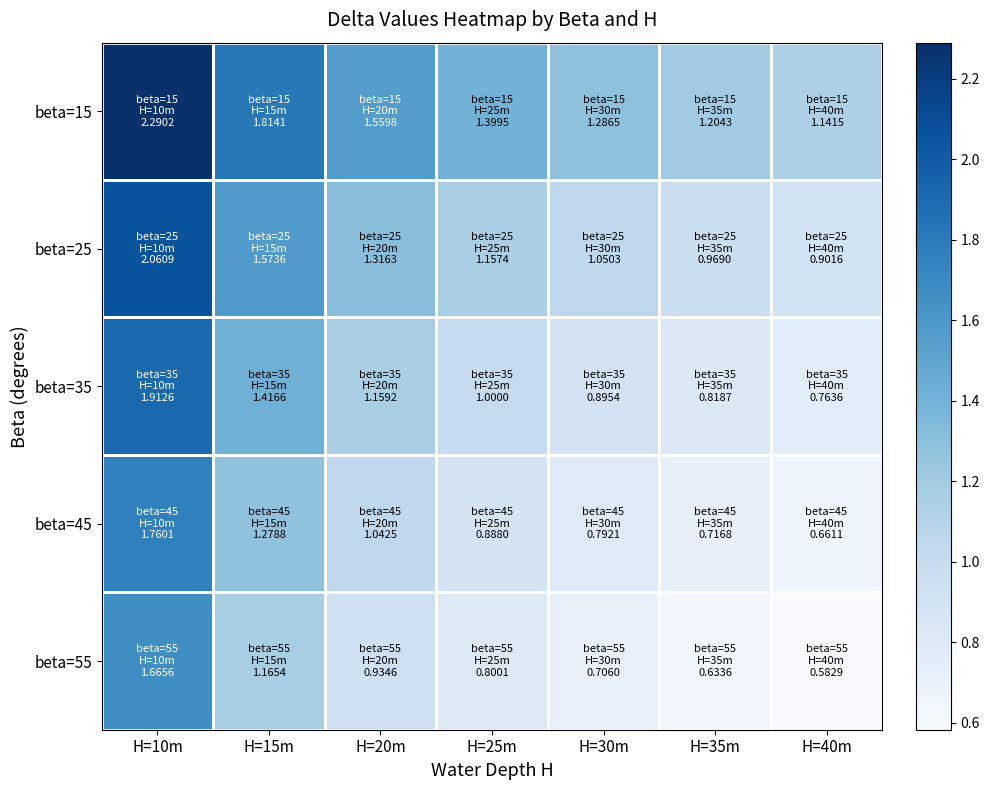

Reading left to right, transcribe all the data shown in this chart.

beta=15: H=10m=2.3	H=15m=1.8	H=20m=1.6	H=25m=1.4	H=30m=1.3	H=35m=1.2	H=40m=1.1
beta=25: H=10m=2.1	H=15m=1.6	H=20m=1.3	H=25m=1.2	H=30m=1.1	H=35m=1.0	H=40m=0.9
beta=35: H=10m=1.9	H=15m=1.4	H=20m=1.2	H=25m=1.0	H=30m=0.9	H=35m=0.8	H=40m=0.8
beta=45: H=10m=1.8	H=15m=1.3	H=20m=1.0	H=25m=0.9	H=30m=0.8	H=35m=0.7	H=40m=0.7
beta=55: H=10m=1.7	H=15m=1.2	H=20m=0.9	H=25m=0.8	H=30m=0.7	H=35m=0.6	H=40m=0.6